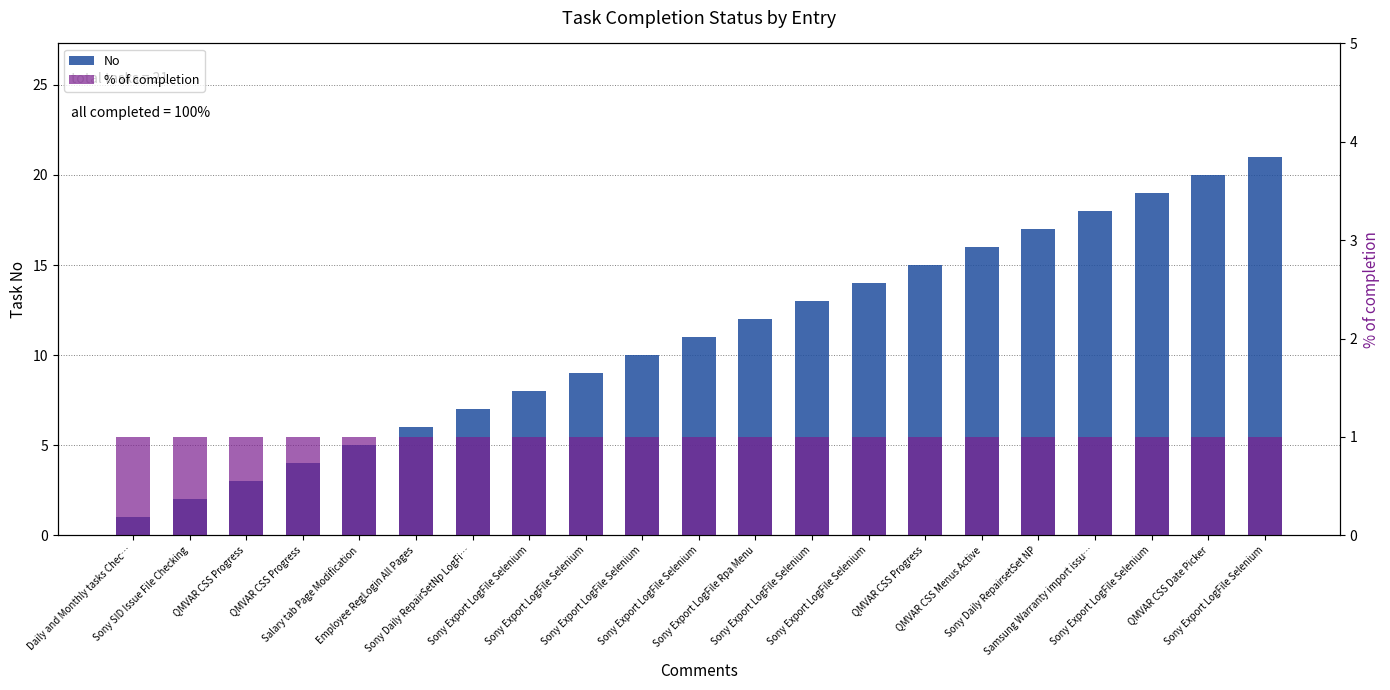

At which category does the chart reach its peak across all series?

Sony Export LogFile Selenium